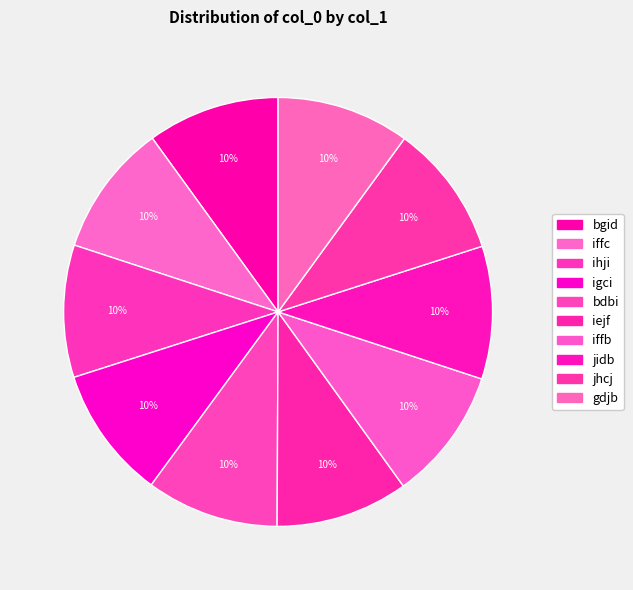

Does iffb account for over 50% of the chart?

No